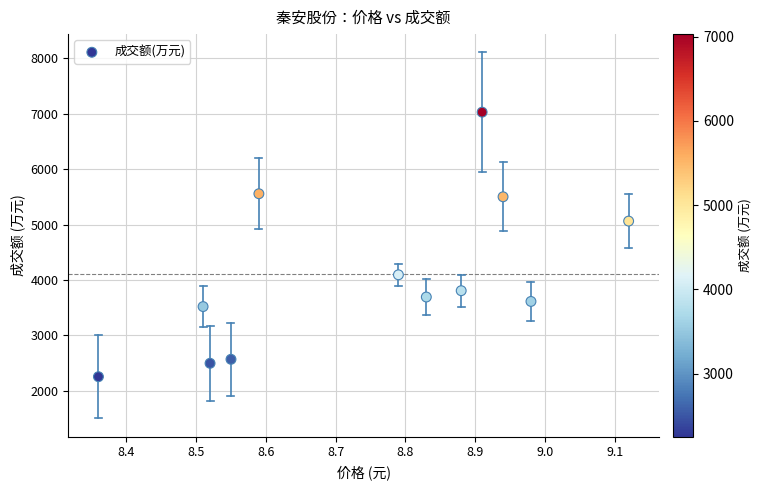

What is the range of Y values (max minus min)?

4777